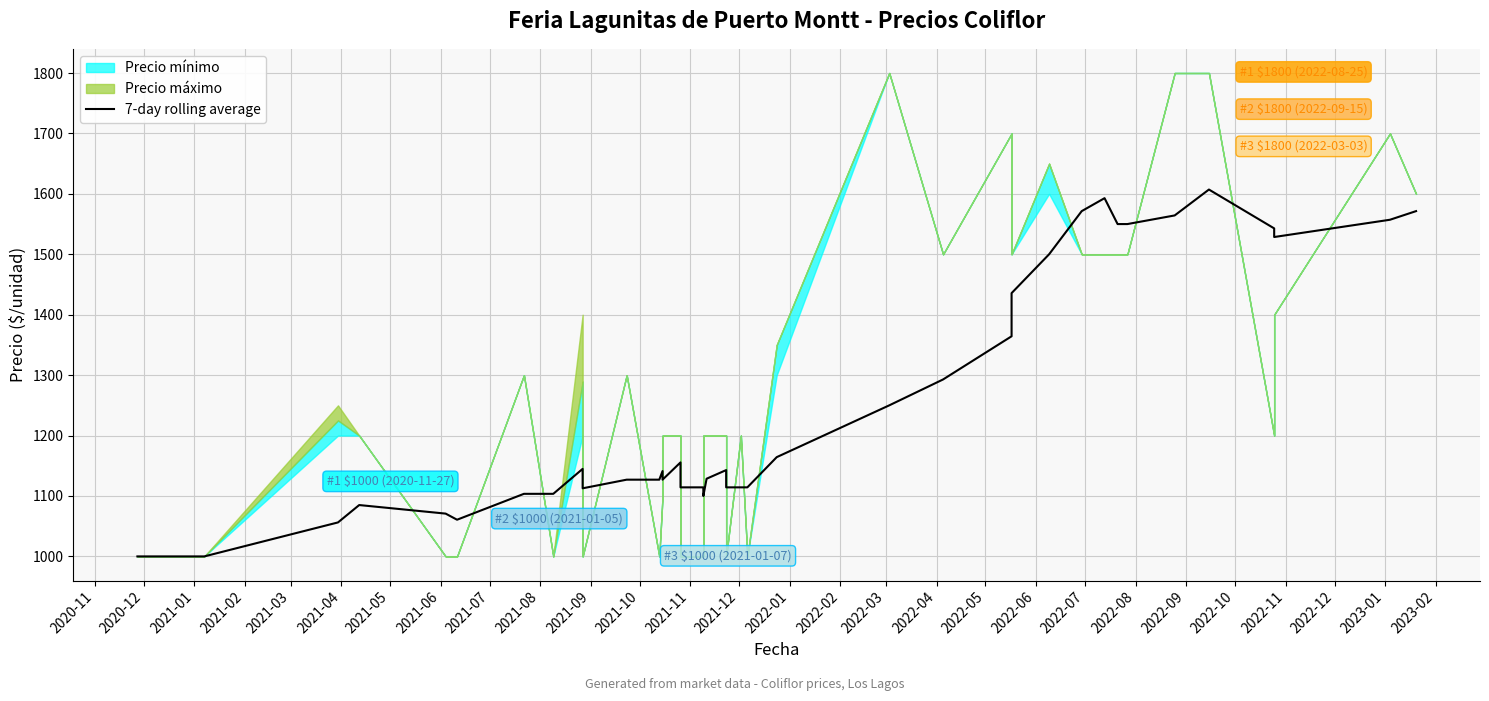

How many lines are shown in the chart?

1